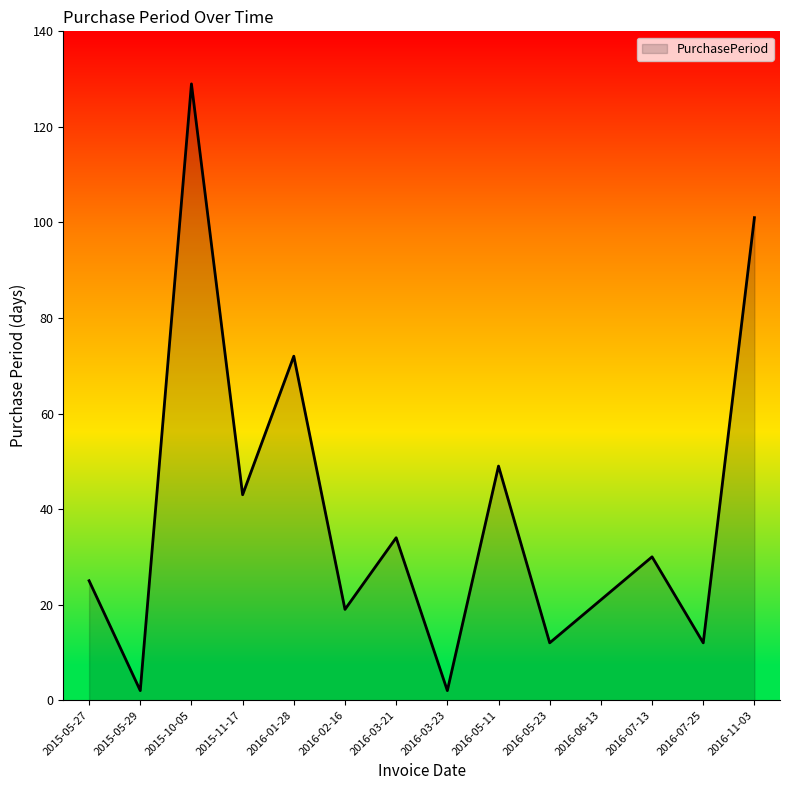

How many lines are shown in the chart?

1